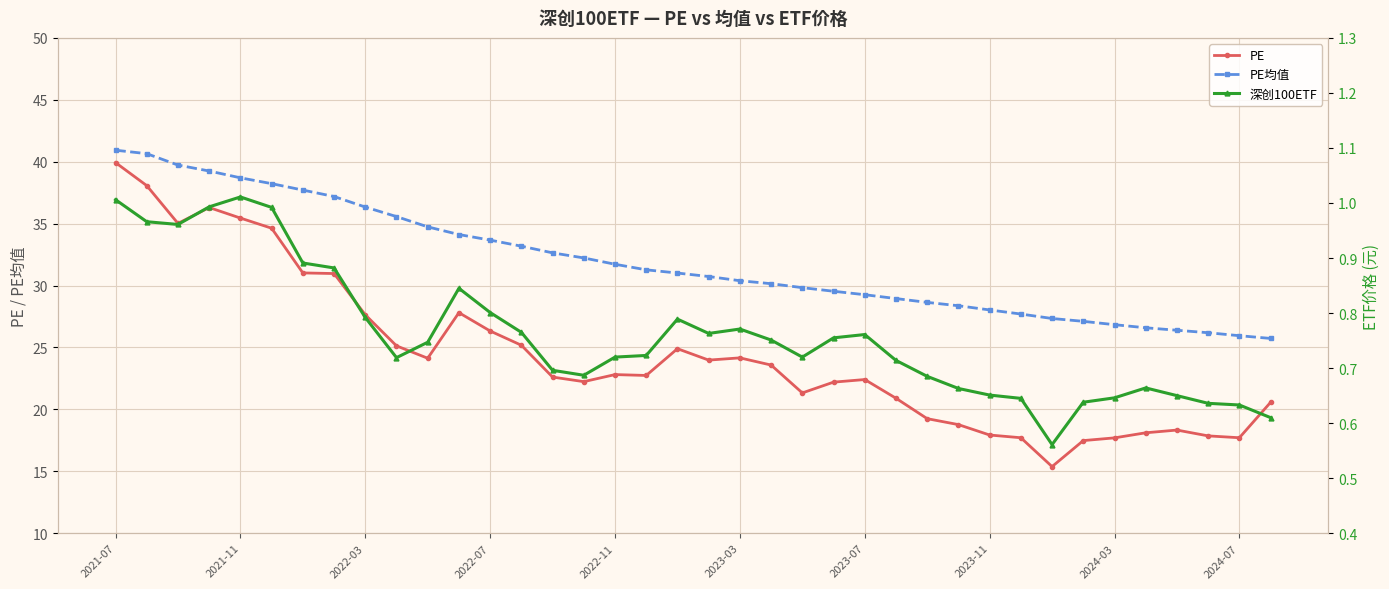

What is the minimum value for PE均值?

25.7